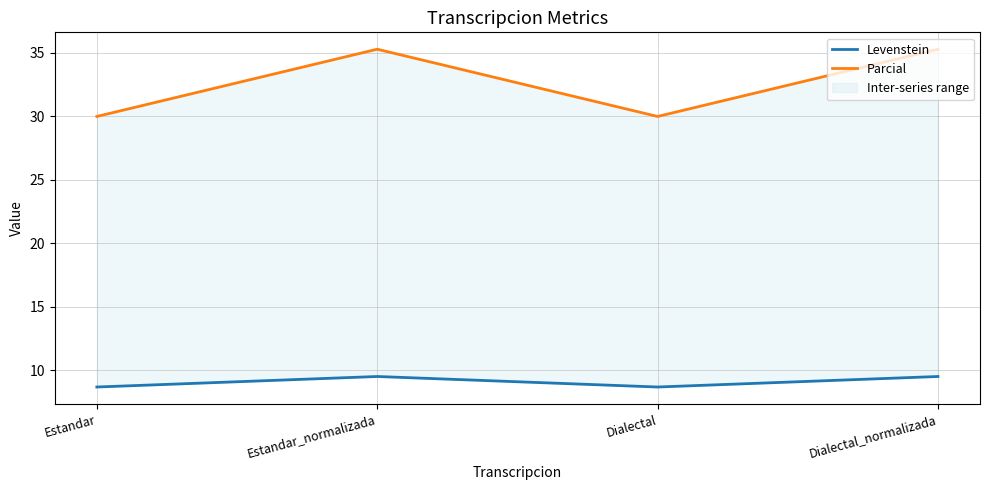

Which series changed the most between Estandar_normalizada and Dialectal_normalizada?

Levenstein